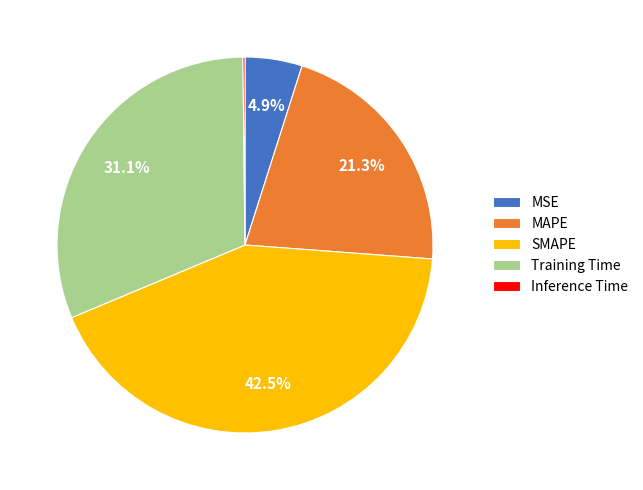

Which slice is the largest?

SMAPE